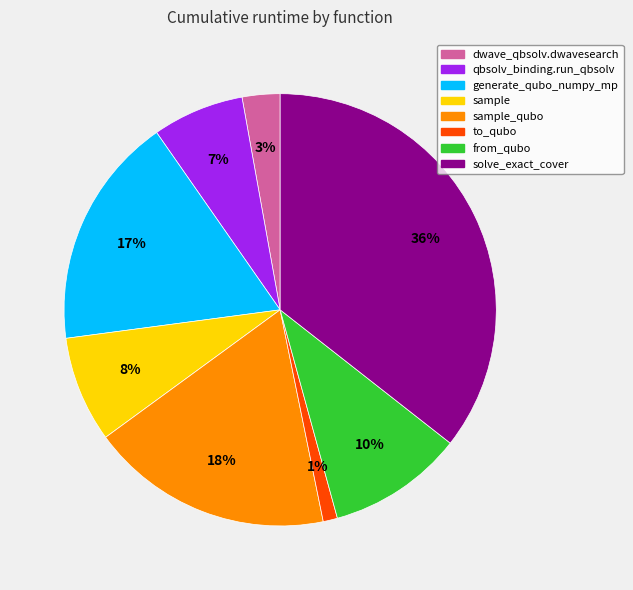

Is there any slice that represents more than half of the pie?

No